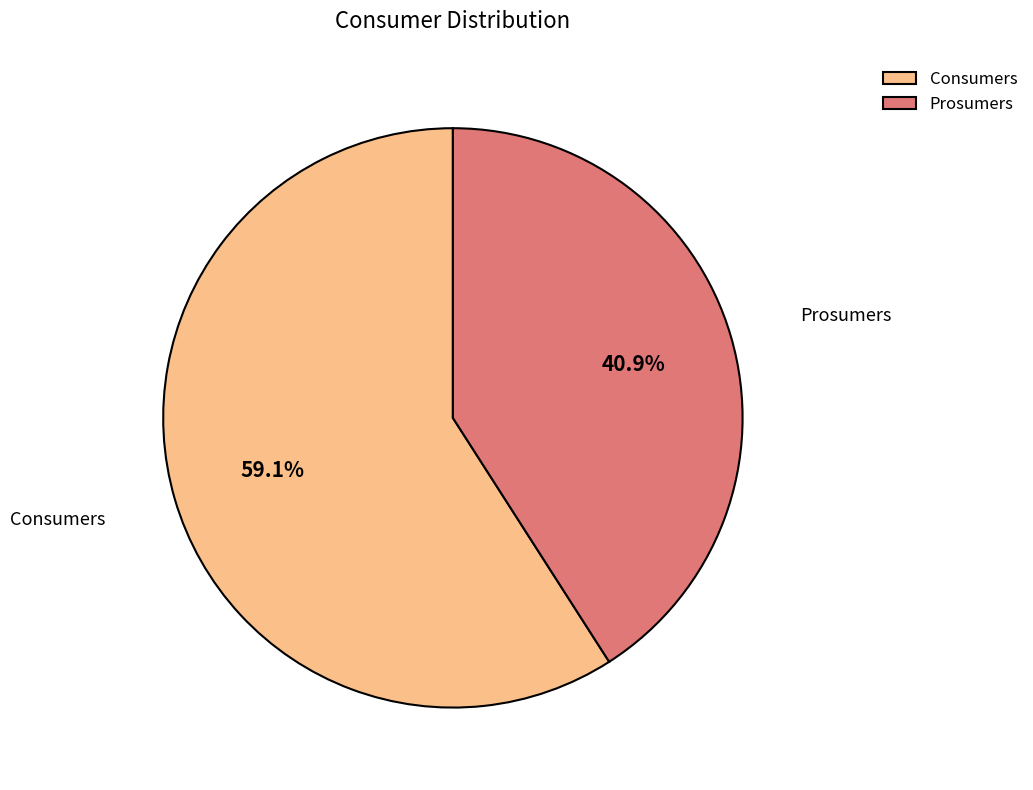

To the nearest percent, what is the difference between the Consumers and Prosumers slice percentages?

18%